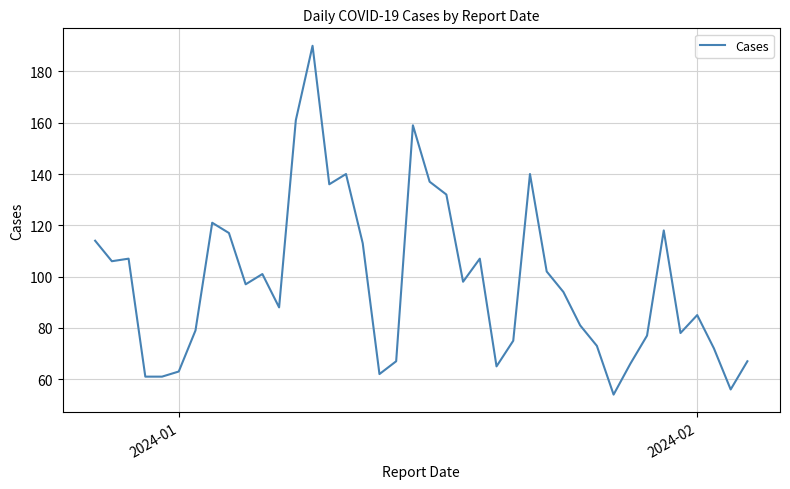

What is the difference between the maximum and minimum values?

136